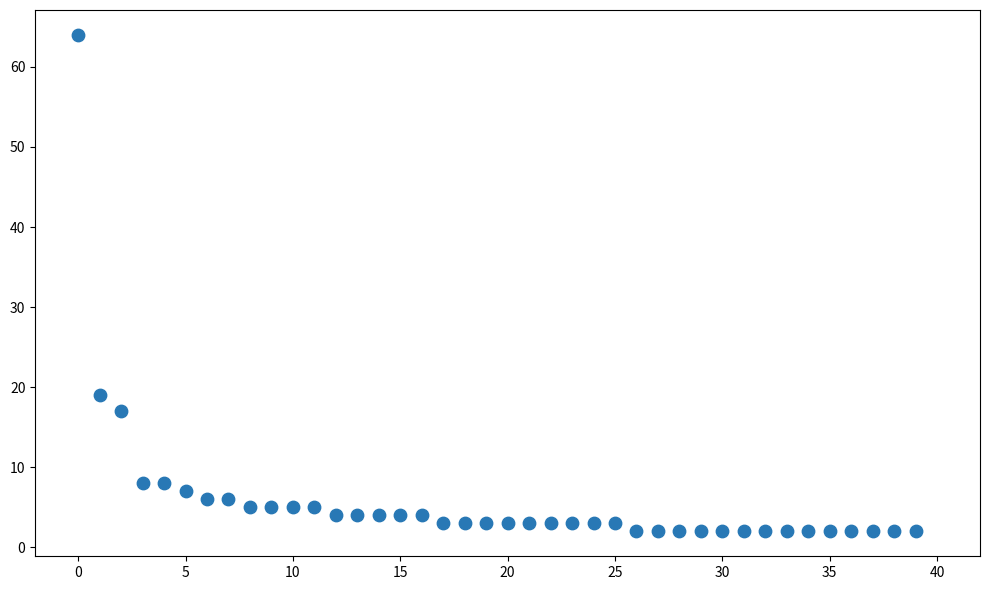

What Y value in the scatter plot is closest to 33?

19